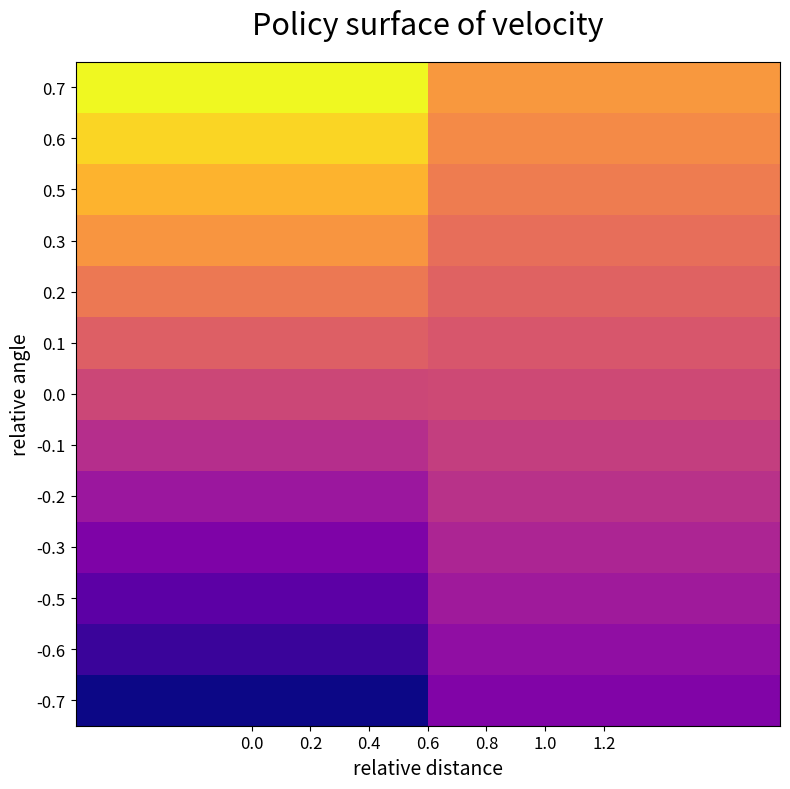

Which series has the widest spread of values?

-0.7